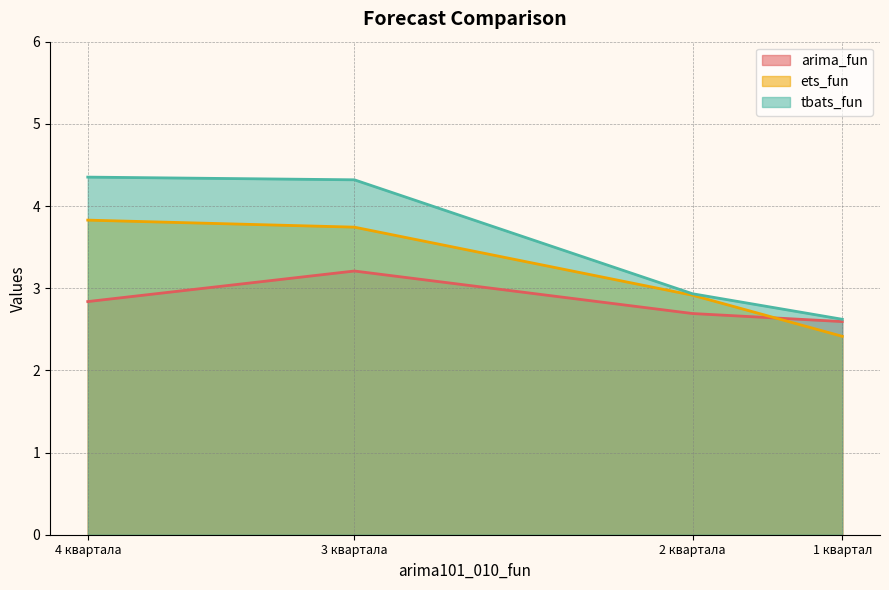

How many lines are shown in the chart?

3